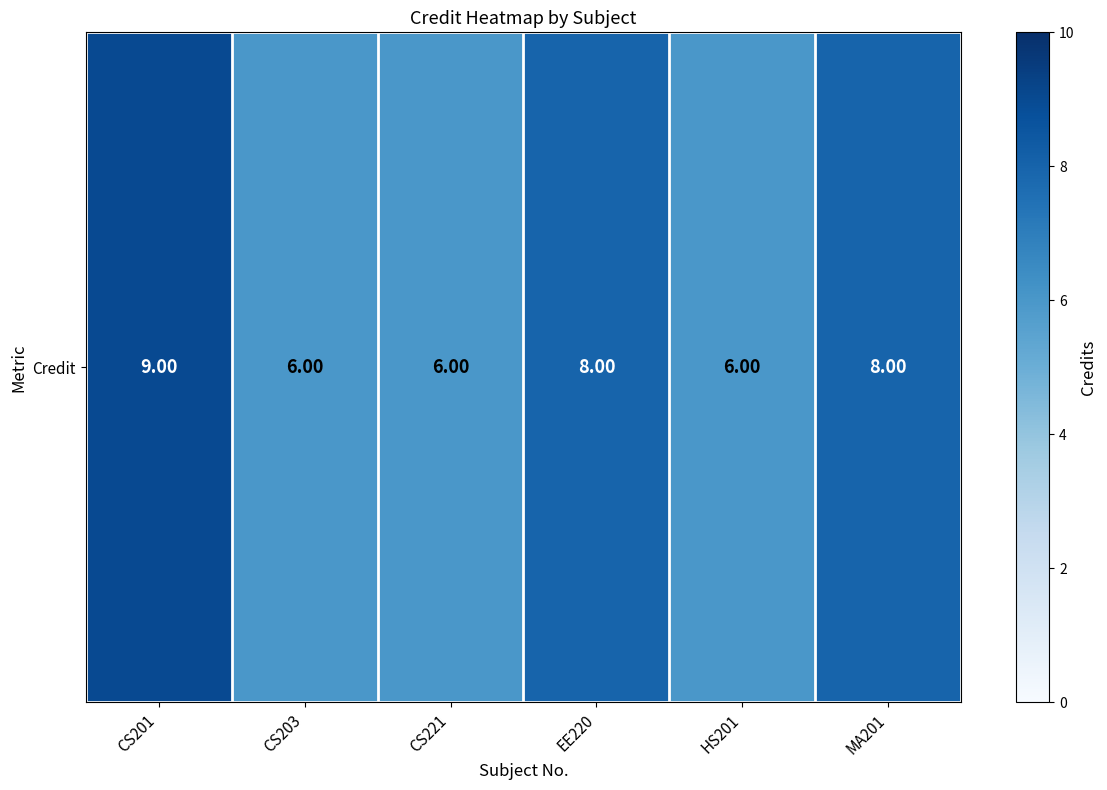

Which has a higher value, CS221 or MA201?

MA201